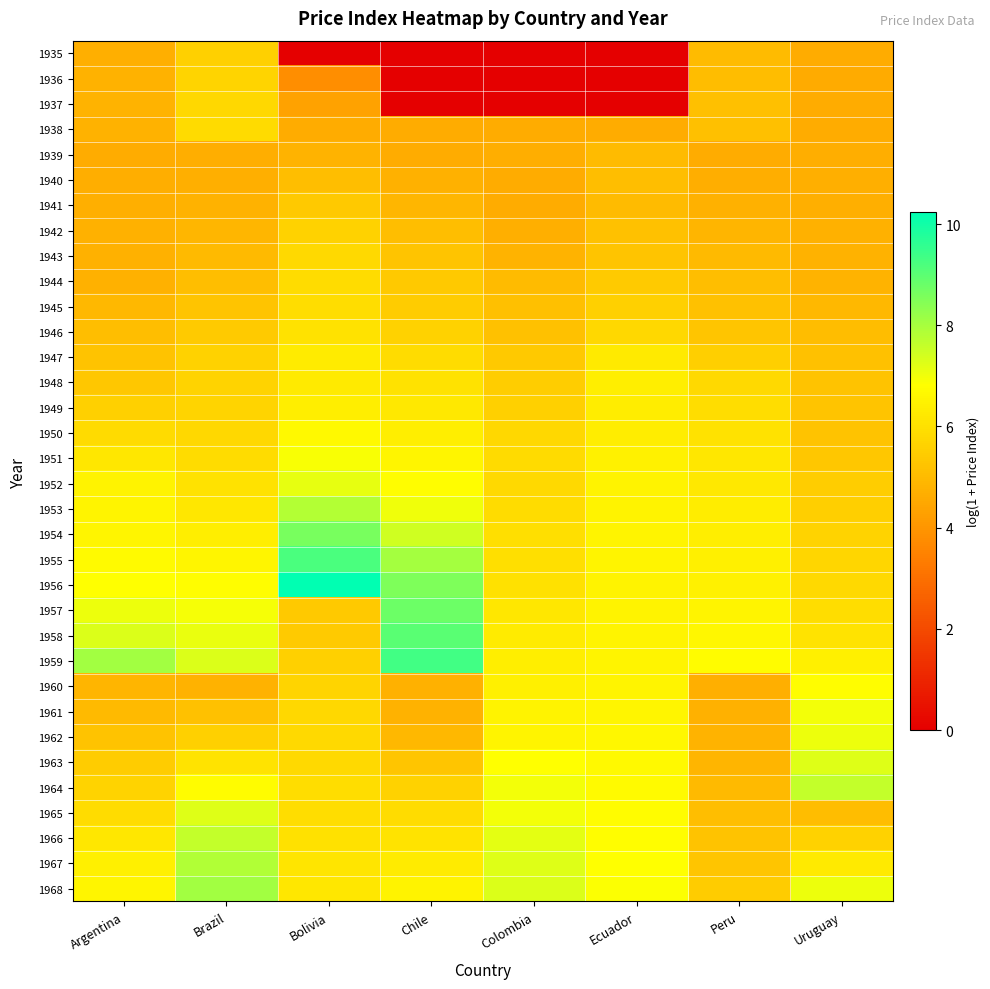

Which category has the lowest value across all series?

Bolivia